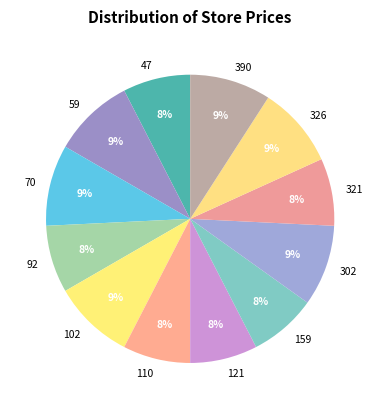

To the nearest percent, what portion does 159 represent?

8%